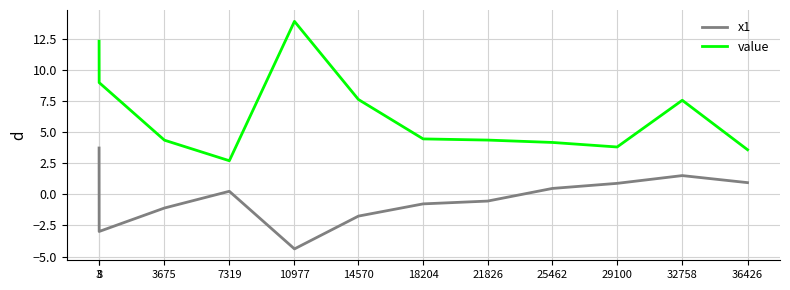

Rank the series at 8 from highest to lowest value.

value, x1